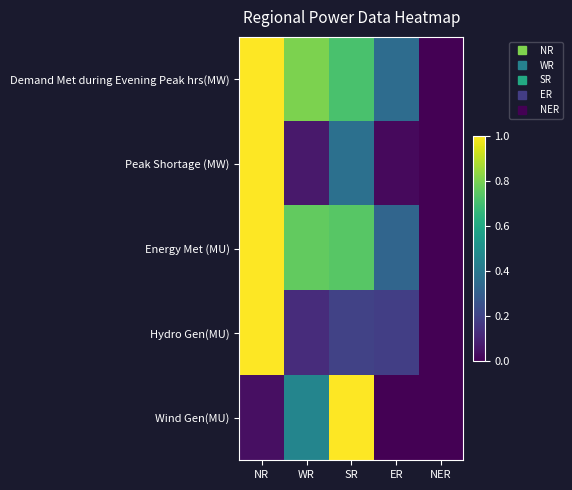

At which category is the sum across all series the highest?

NR